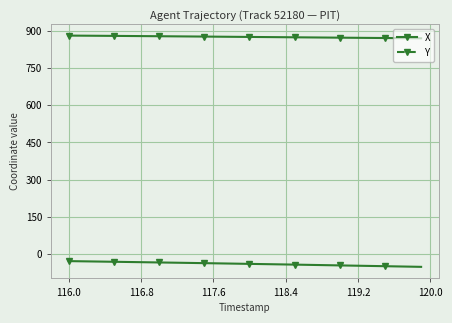

List the series in order of their overall mean, lowest first.

Y, X